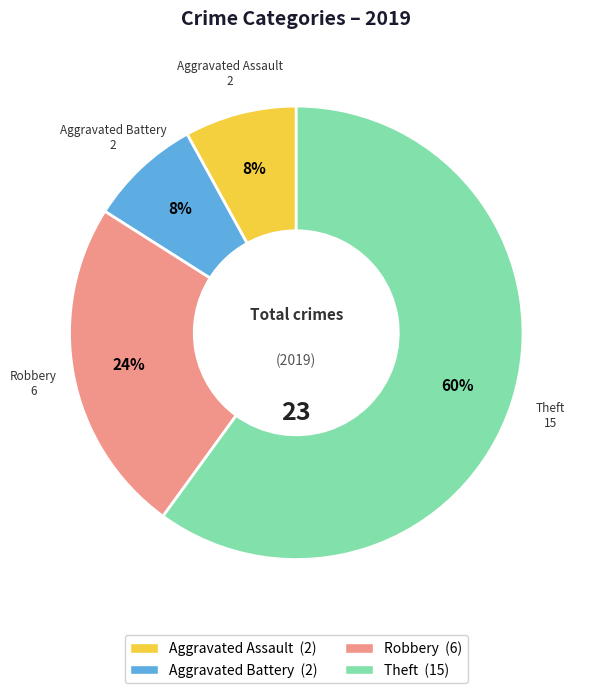

Is there any slice that represents more than half of the pie?

Yes